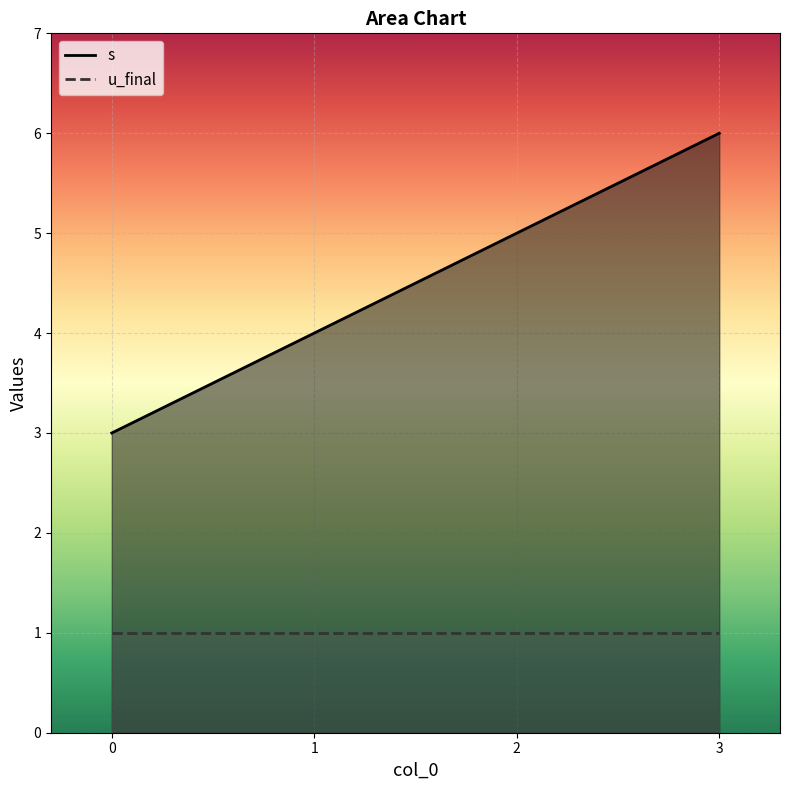

What is the minimum value shown in the chart?

1